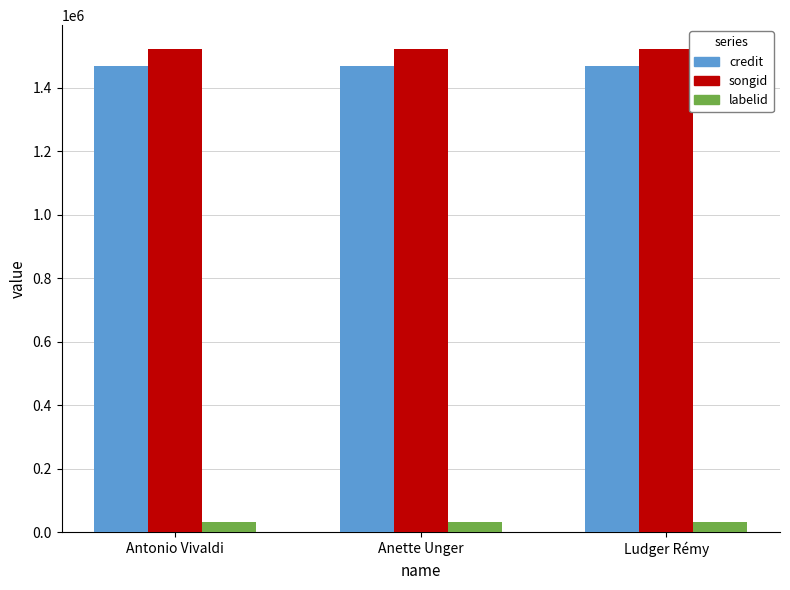

What is the label of the 1st bar from the left?

Antonio Vivaldi